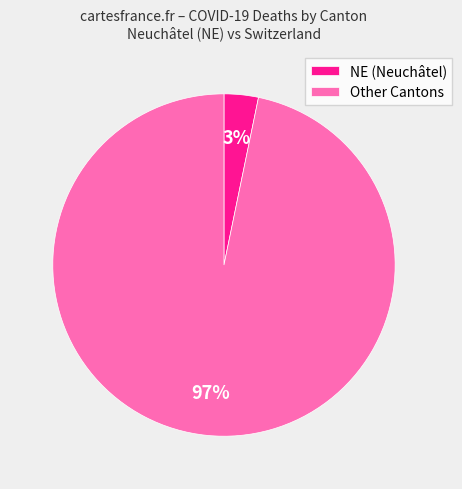

Does any single category account for the majority?

Yes